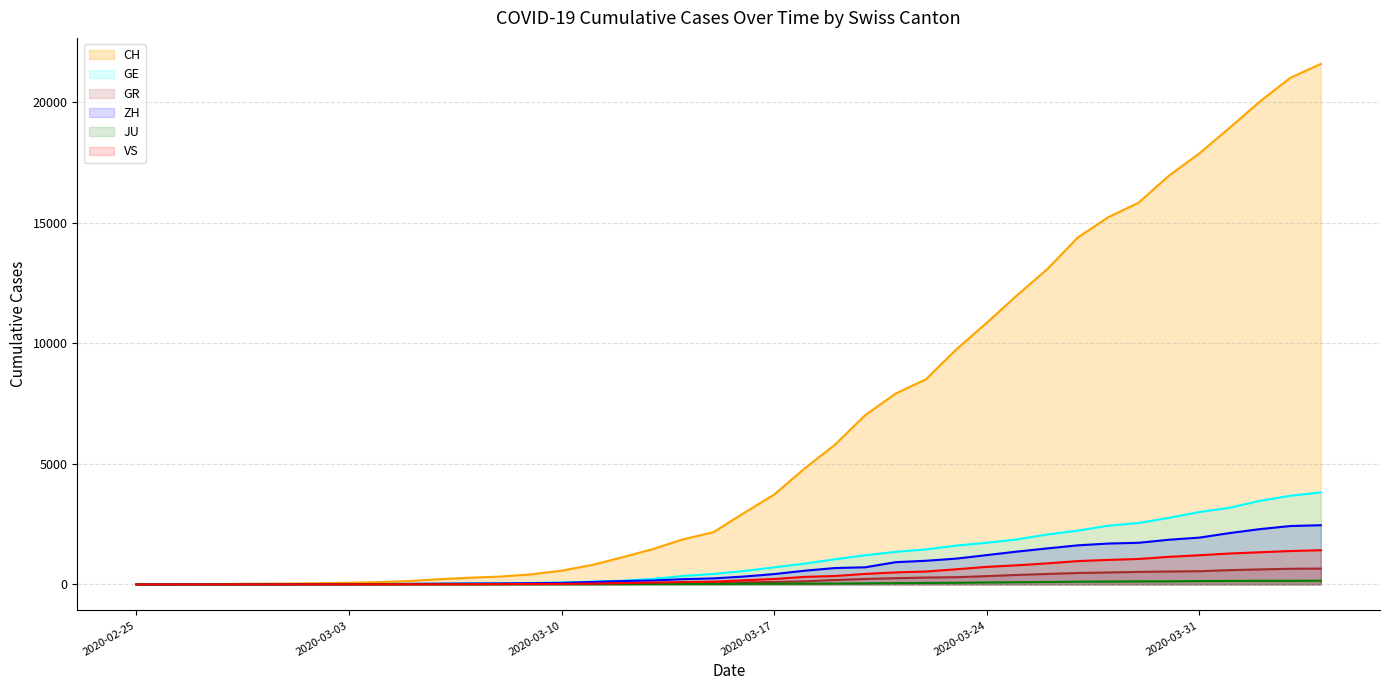

What is the difference between the ZH values at 2020-03-01 and 2020-03-05?

16